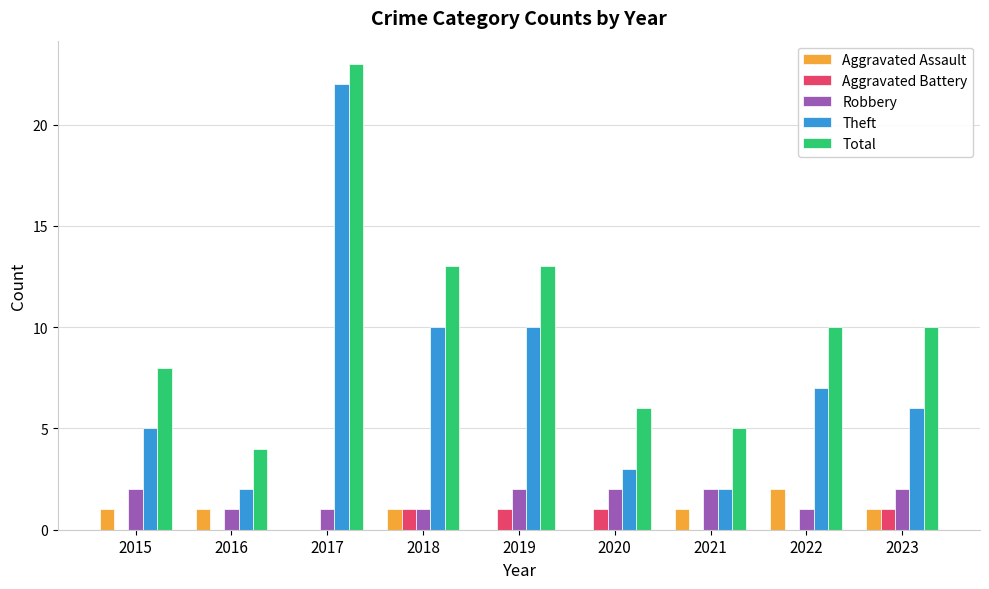

Read the Total value at 2015.

8